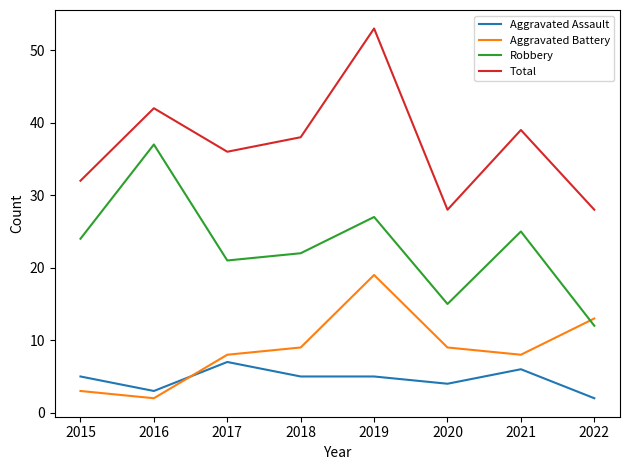

Is it true that Aggravated Assault equals 5 at 2019?

True